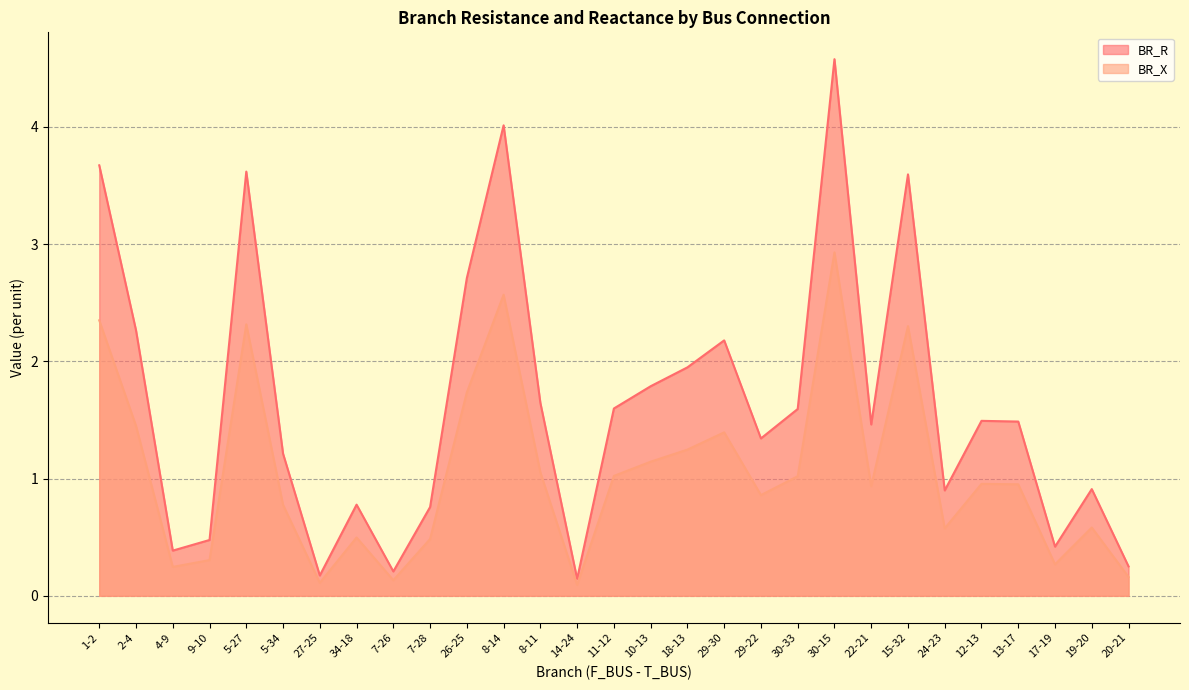

Between 34-18 and 8-11, which is larger?

8-11